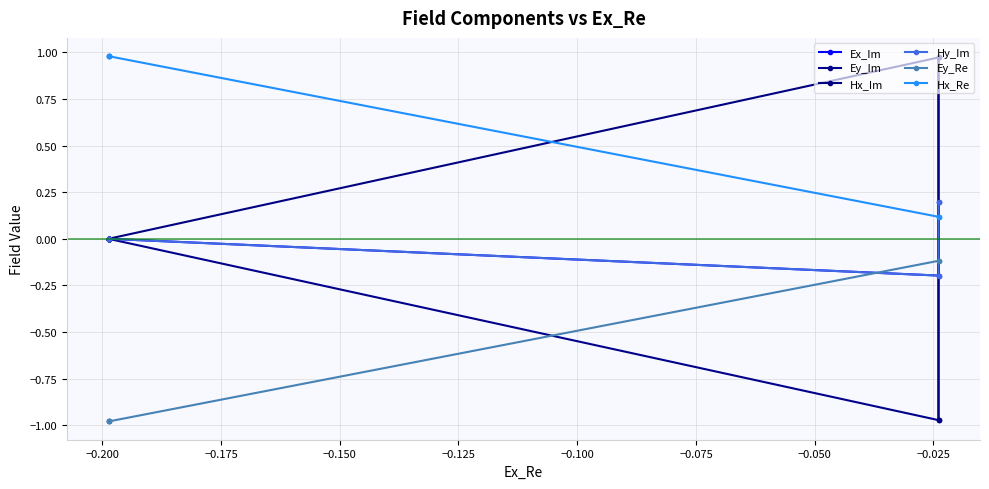

True or false: Ey_Re and Ex_Im intersect in this chart.

True